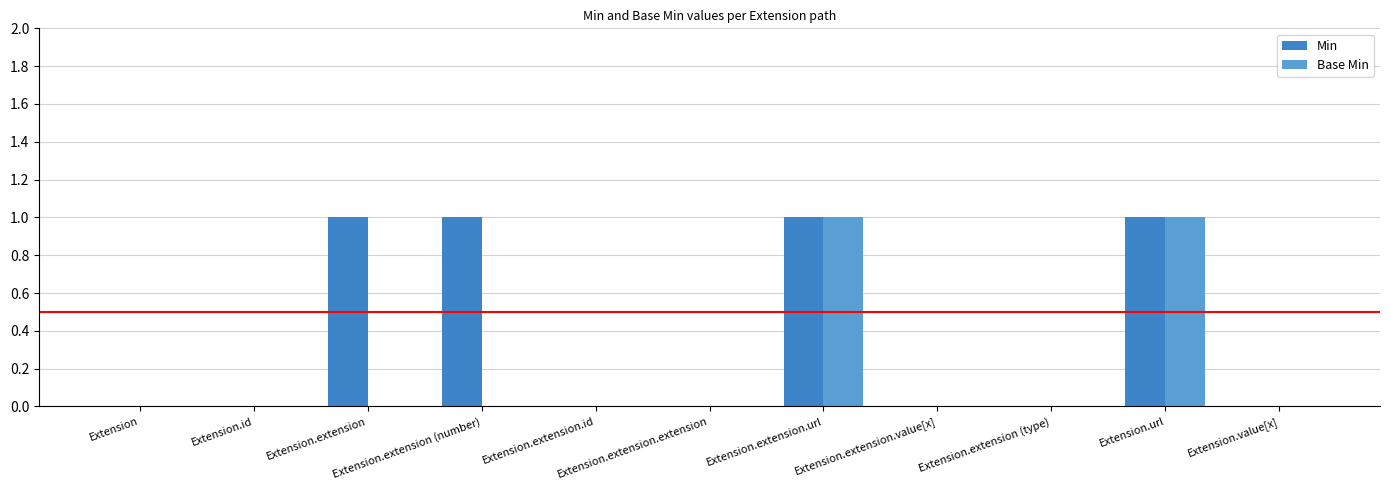

What is the sum of all Min values?

4